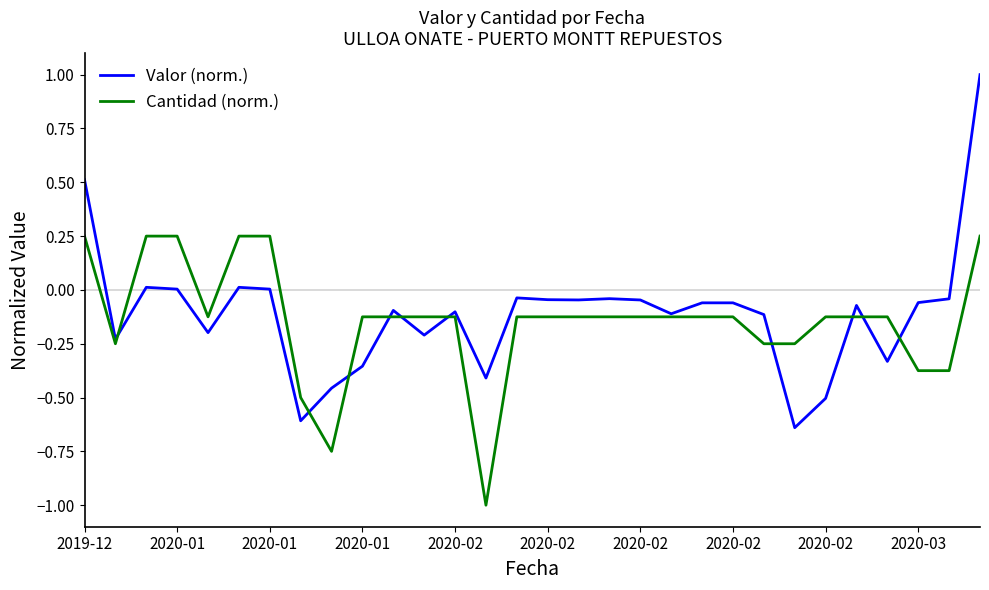

What is the lowest value of the Cantidad (norm.) series?

-1.0